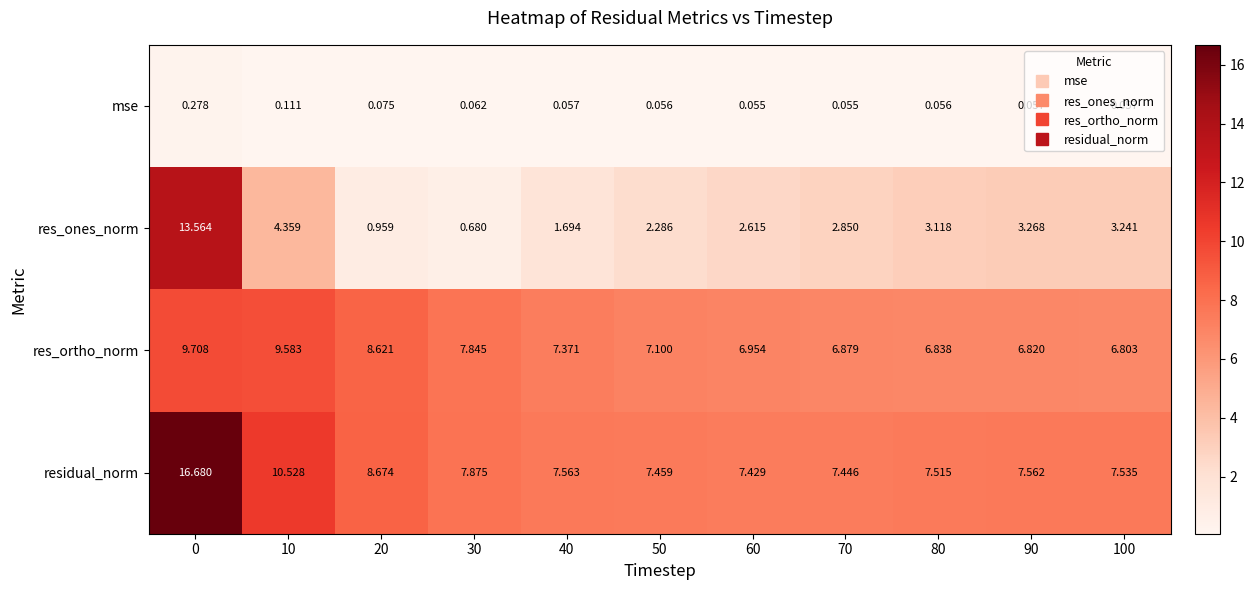

Rank the series at 60 from lowest to highest value.

mse, res_ones_norm, res_ortho_norm, residual_norm